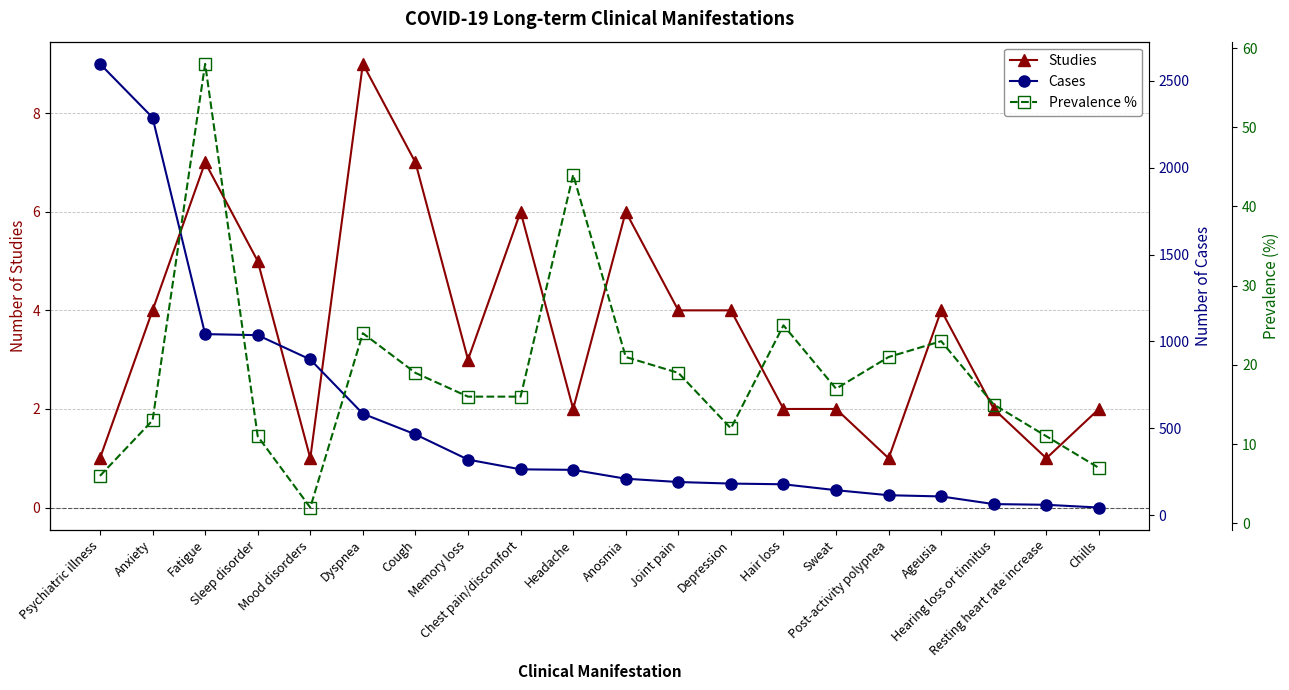

True or false: Studies and Cases intersect in this chart.

False